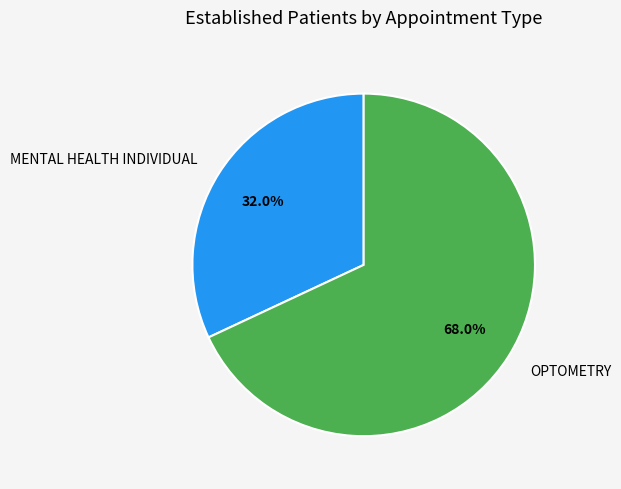

What is the majority slice?

OPTOMETRY